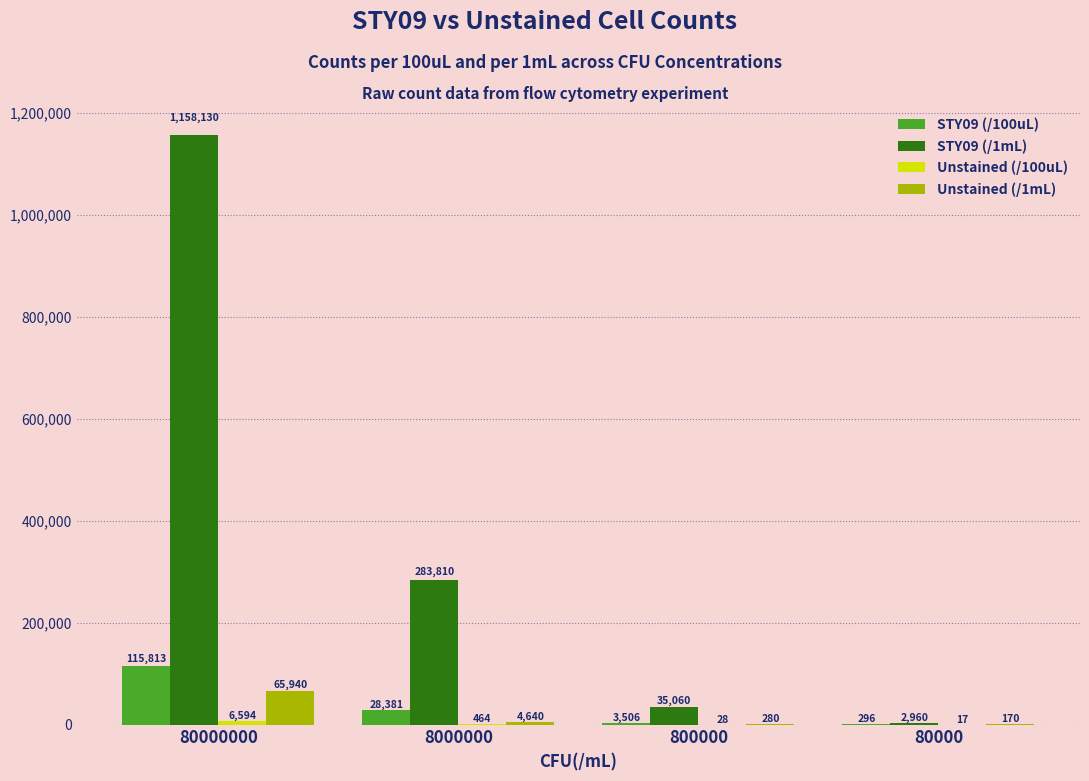

Which series has the largest range (max minus min)?

STY09 (/1mL)